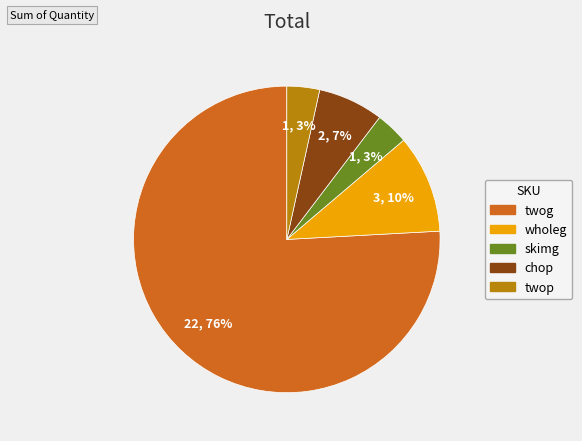

Between chop and skimg, which is larger?

chop